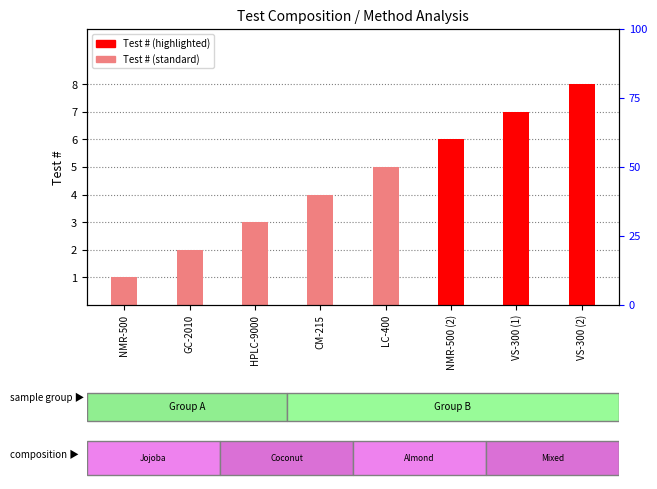

Which label corresponds to the smallest value in the chart?

NMR-500